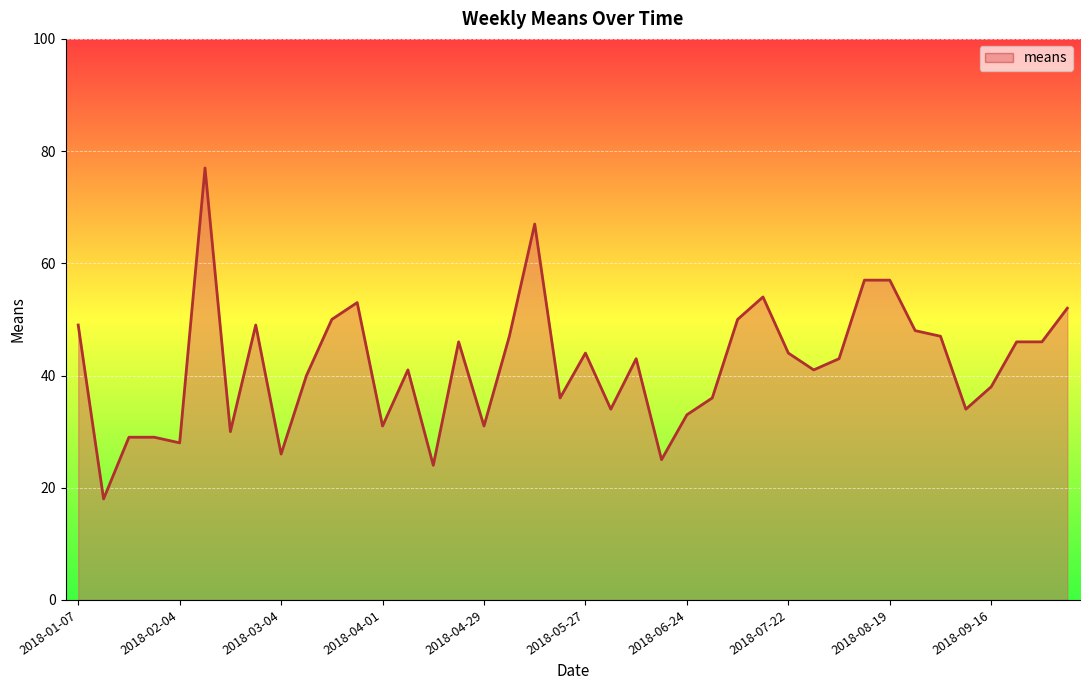

What is the minimum value shown in the chart?

18